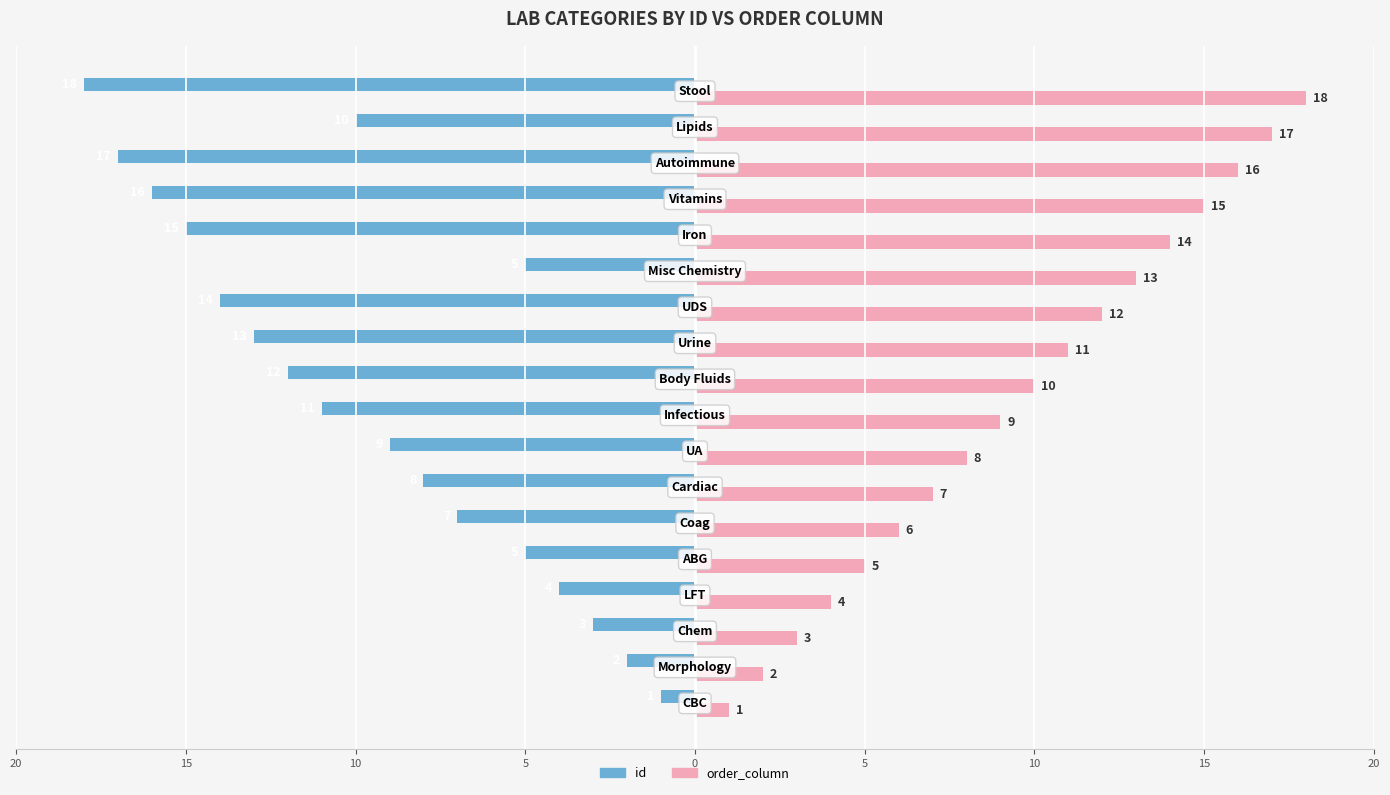

What is the maximum value shown in the chart?

18